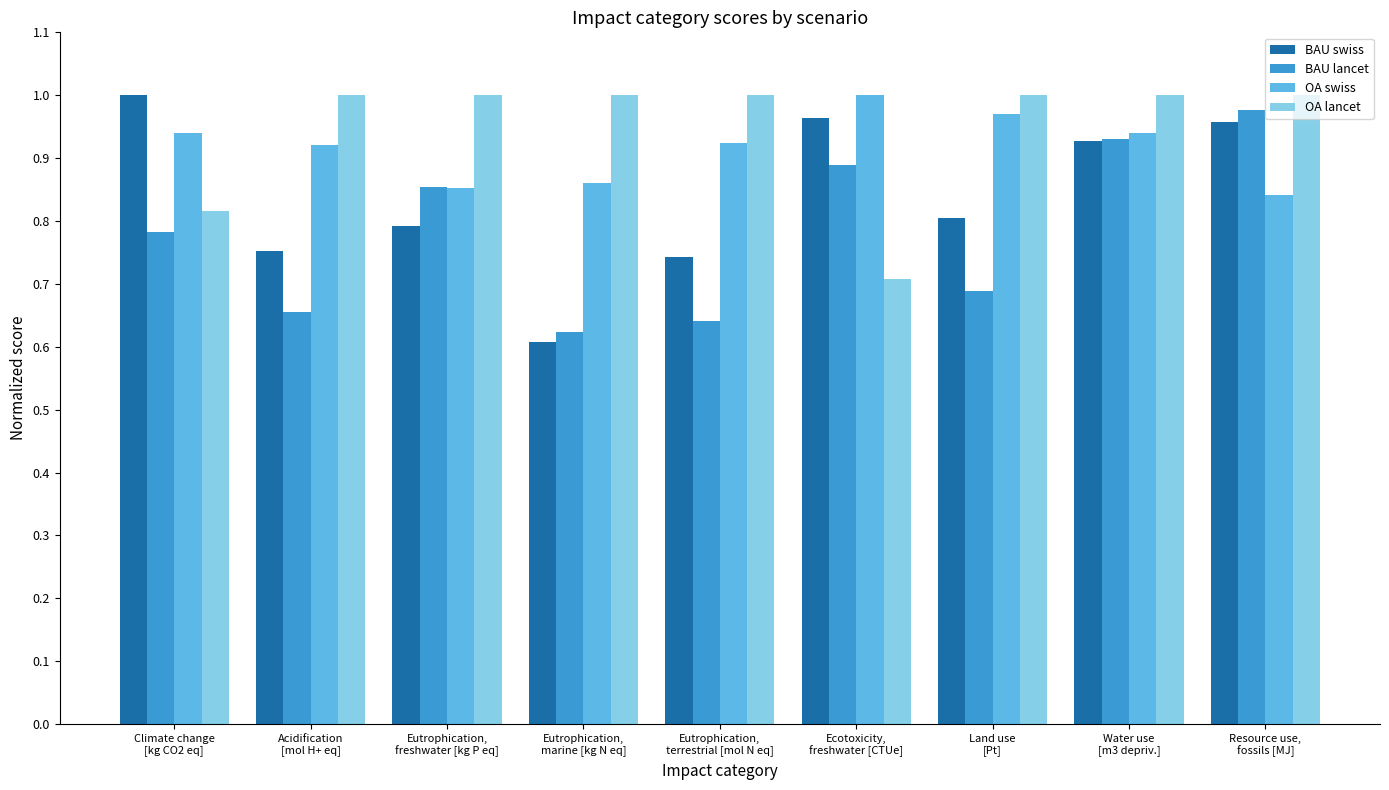

How many bars are there in total?

36